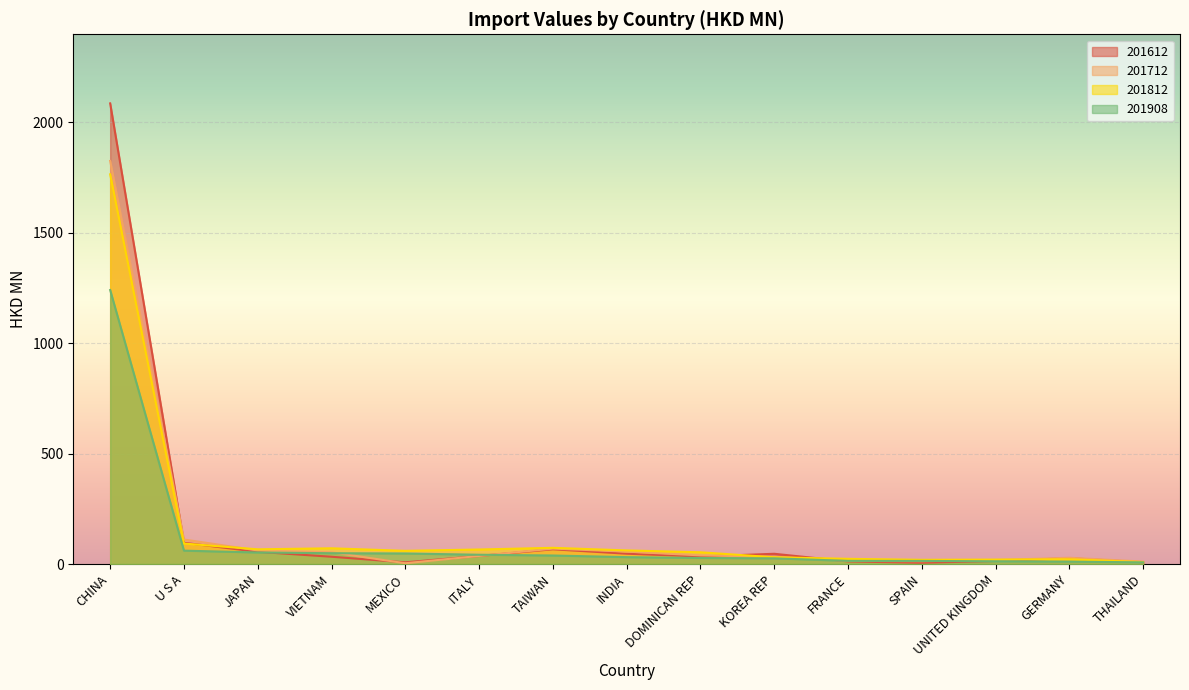

What is the sum of the 201908 values at FRANCE and JAPAN?

66.5